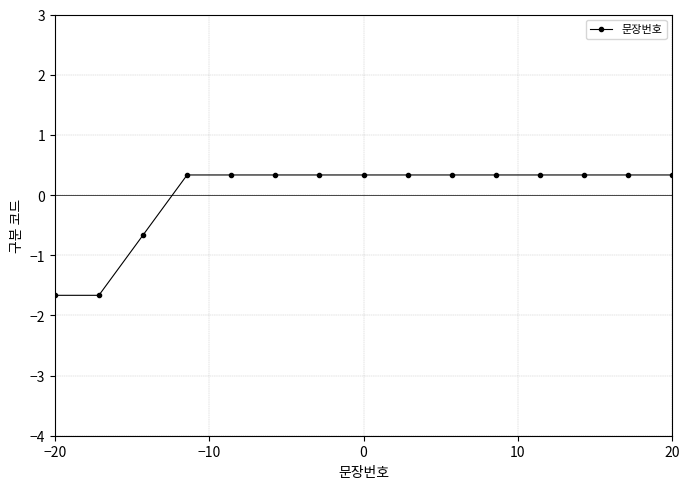

How many values are between 0 and 1?

12